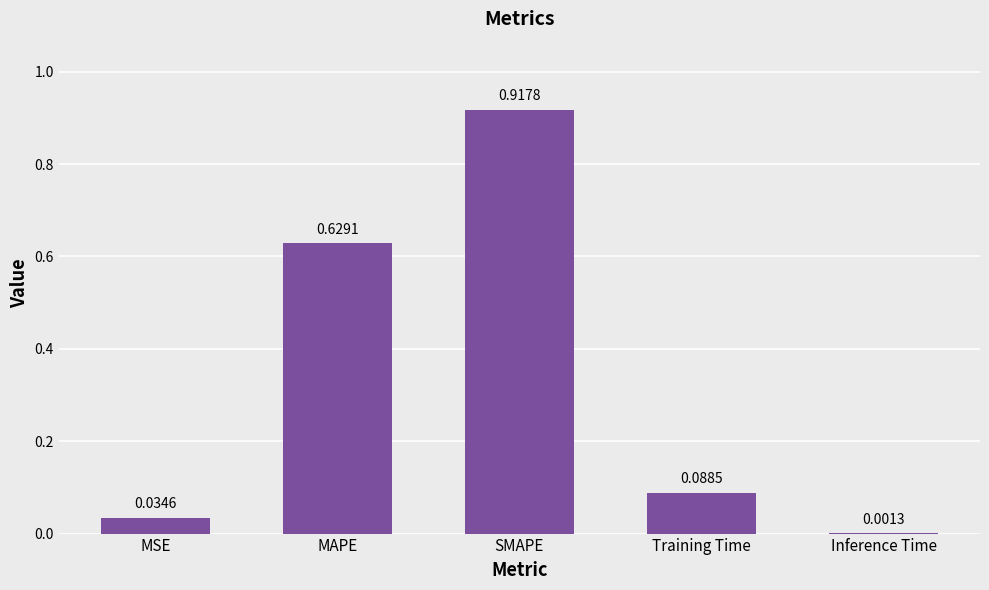

What is the sum of all values?

1.7